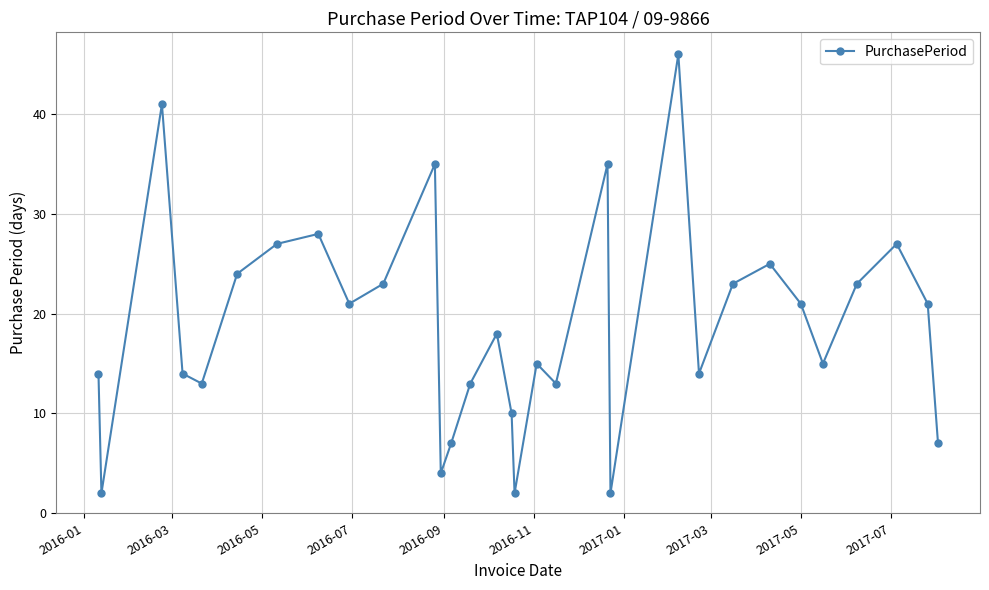

How many interior local valleys (lower than both neighbors) does the data have?

9